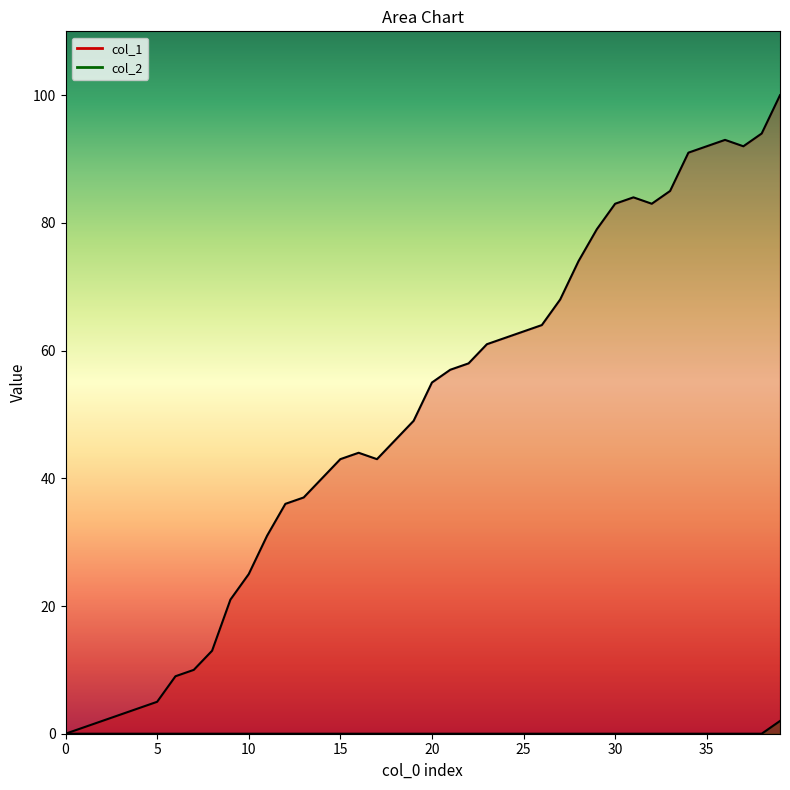

True or false: col_2 and col_1 cross at least once.

False